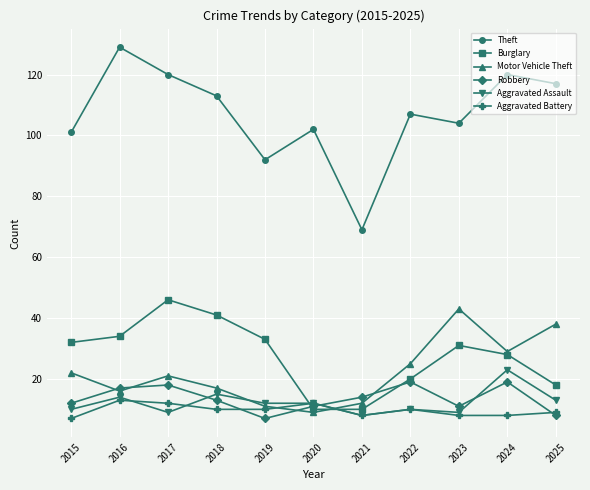

What is the total value across all series at 2020?

156